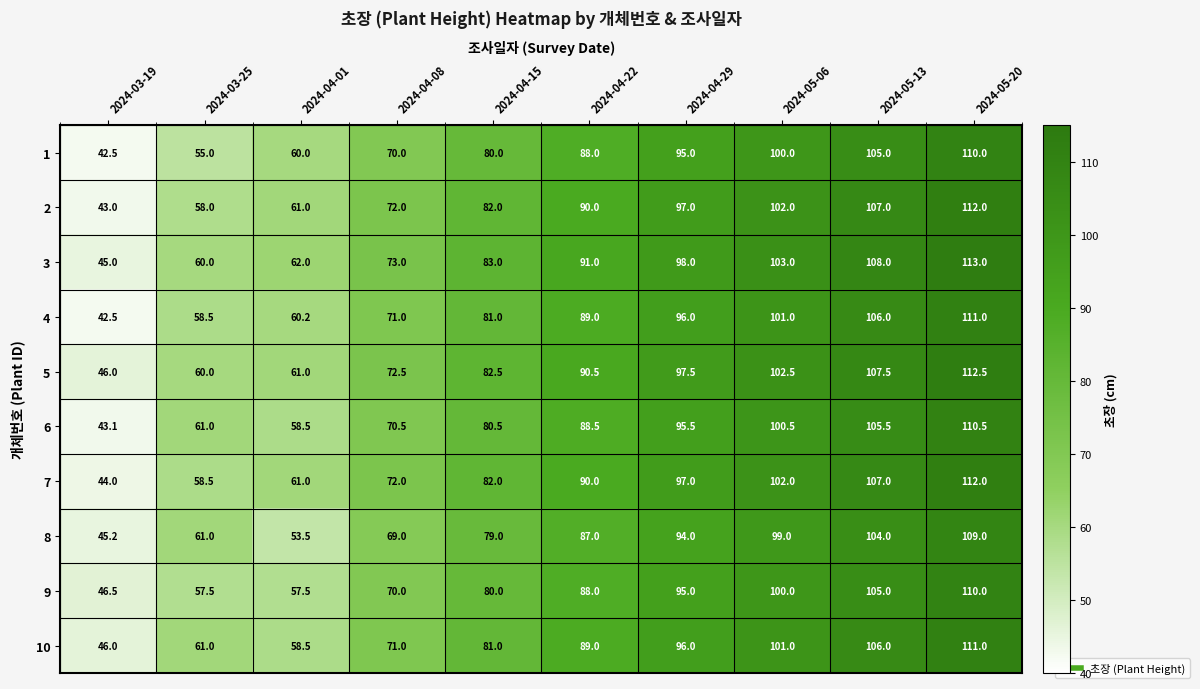

At how many categories does at least one series exceed 70?

7